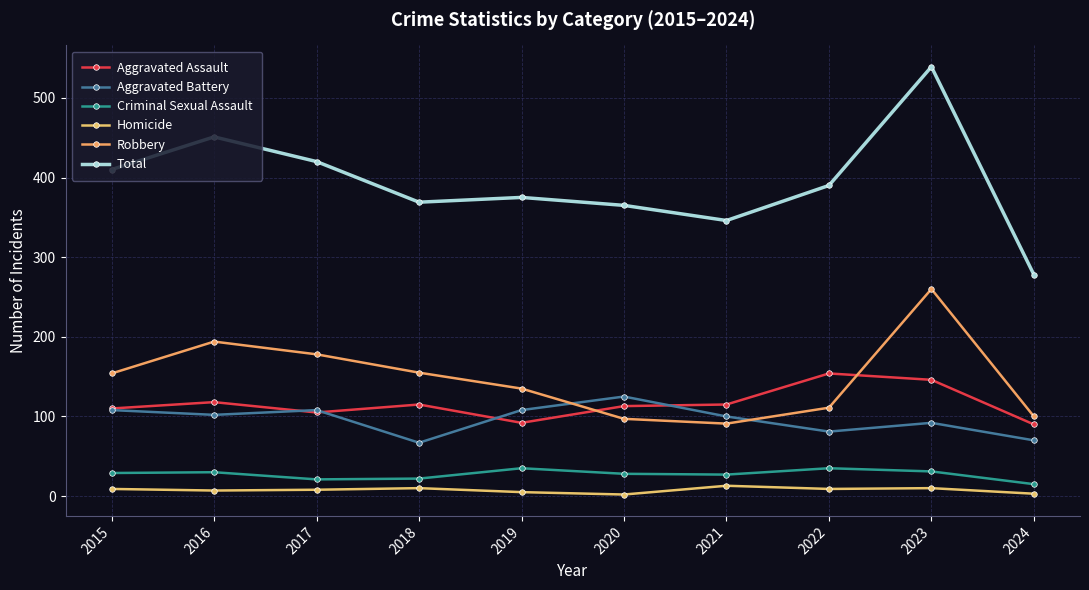

Which category has the lowest value in the Aggravated Assault series?

2024